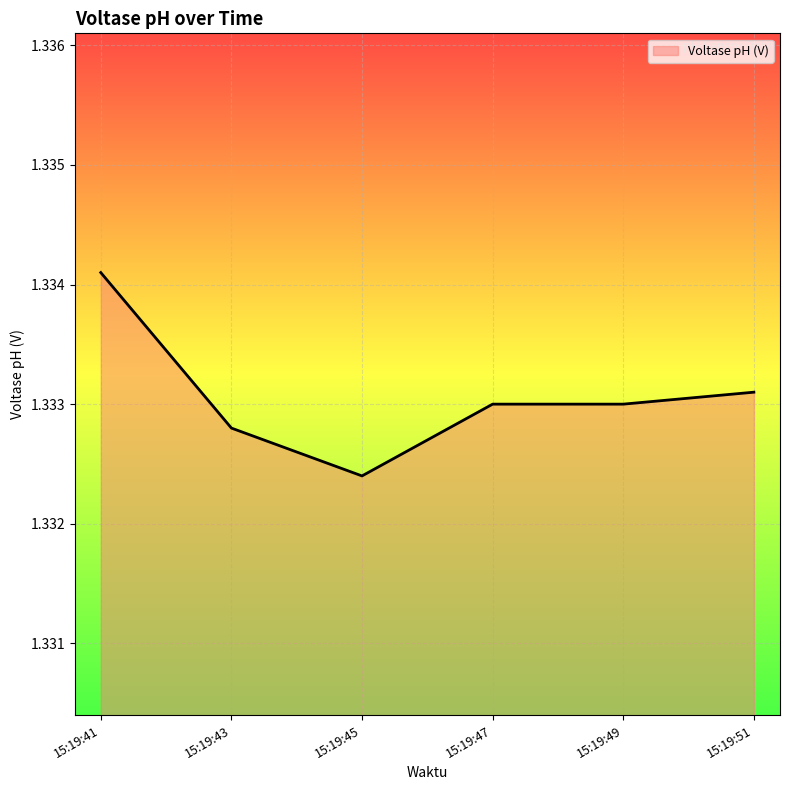

How many lines are shown in the chart?

1